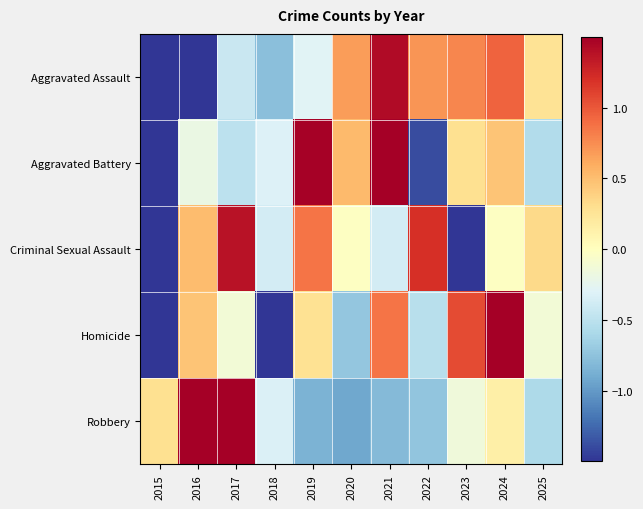

Which has a higher value, 2024 or 2022?

2024